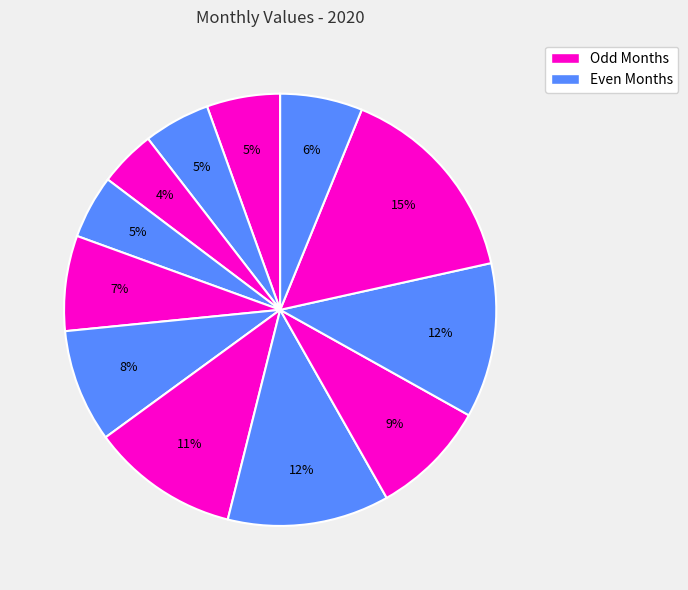

Which slice is the smallest?

March